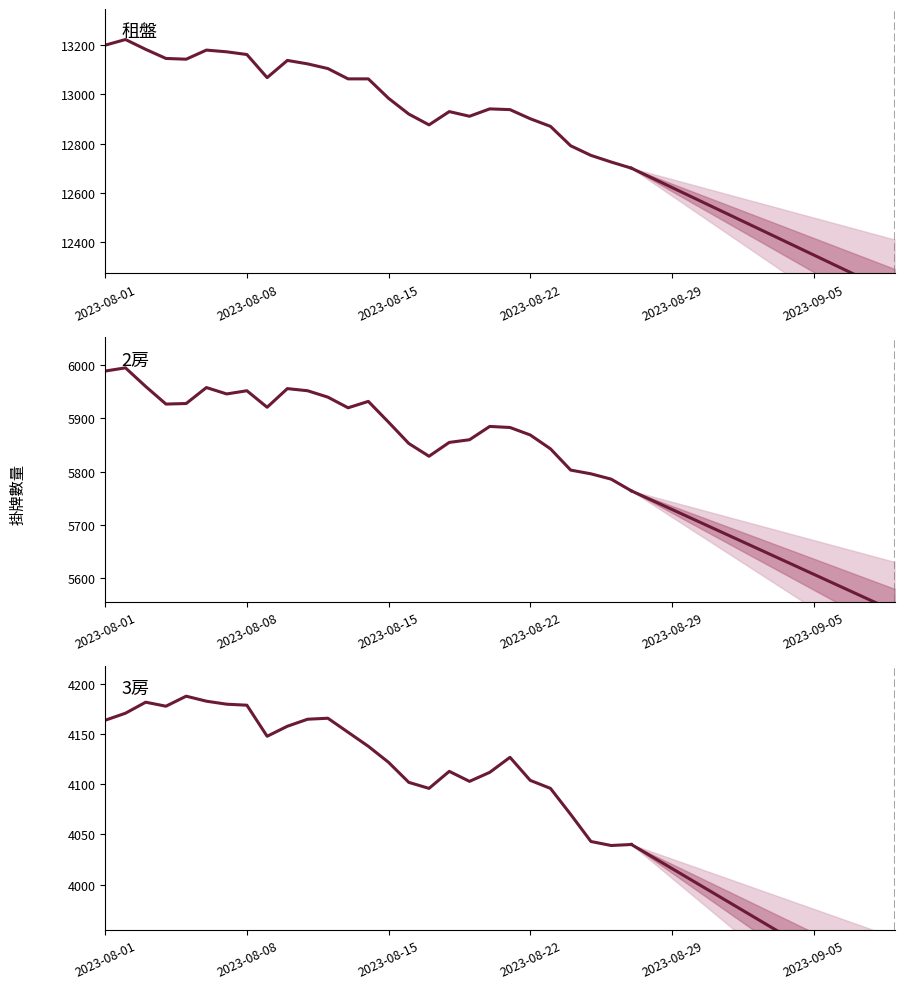

Is the value of 2房 at 12 greater than the value of 3房 at 2023-08-08?

Yes